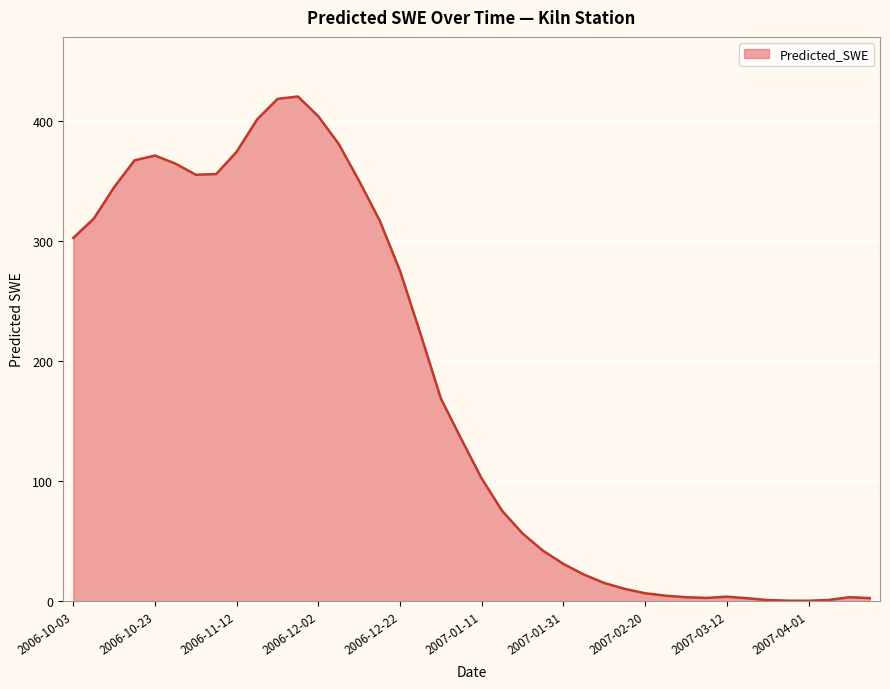

What is the maximum value shown in the chart?

420.4